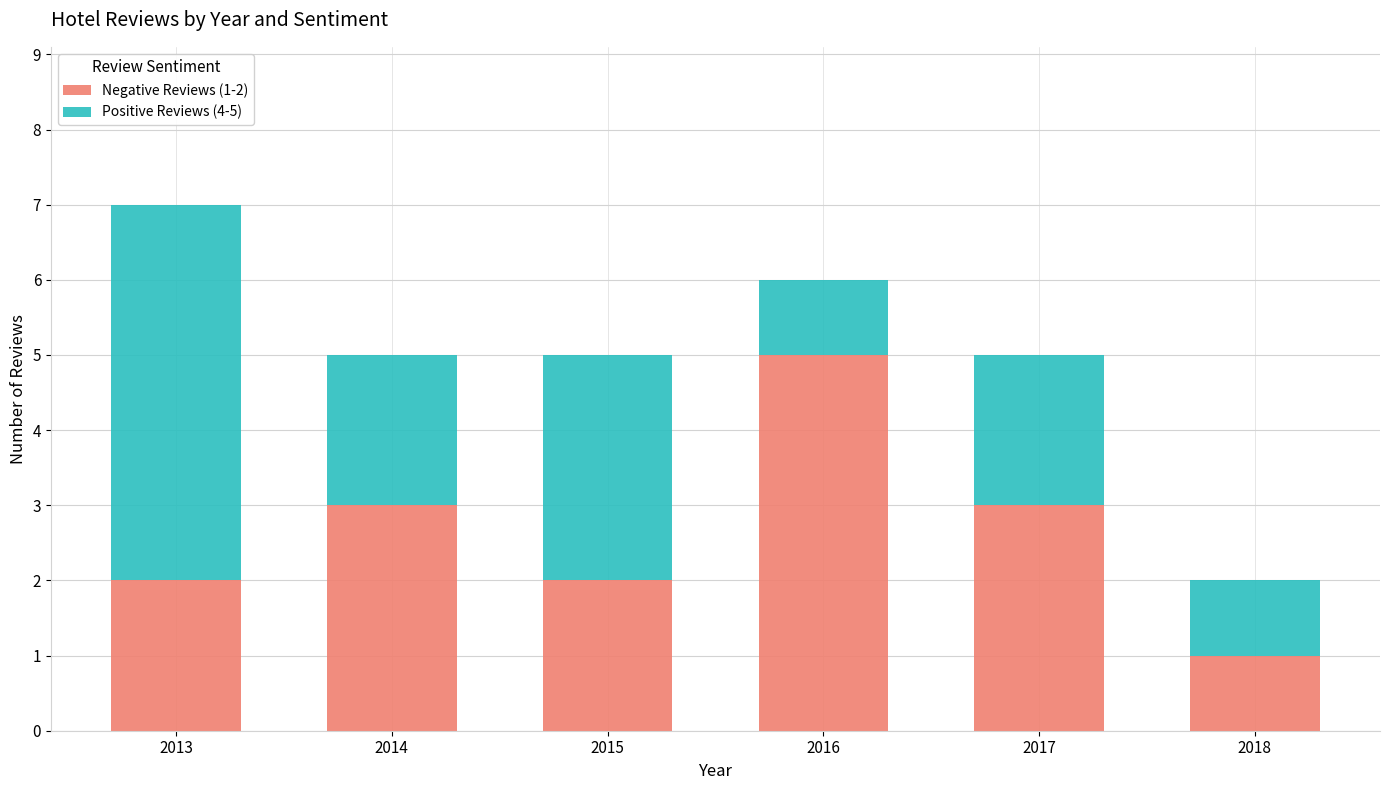

The value of Negative Reviews (1-2) at 2017 is 3. True or false?

True